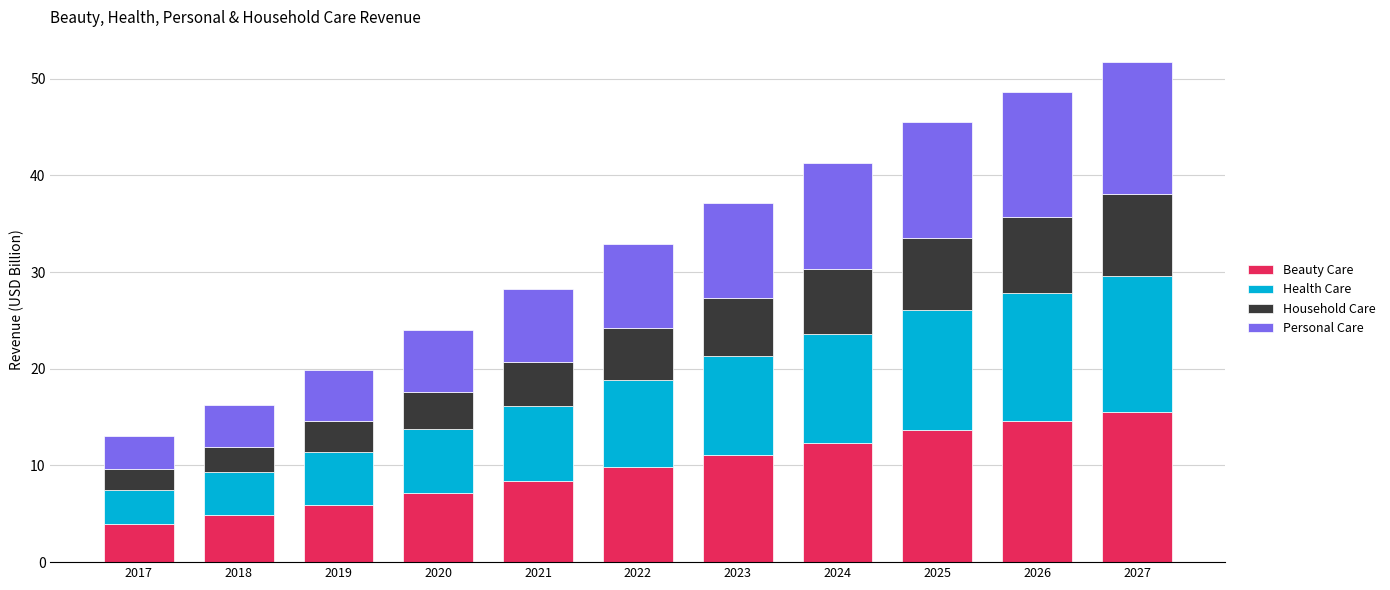

What is the highest value of the Beauty Care series?

15.5